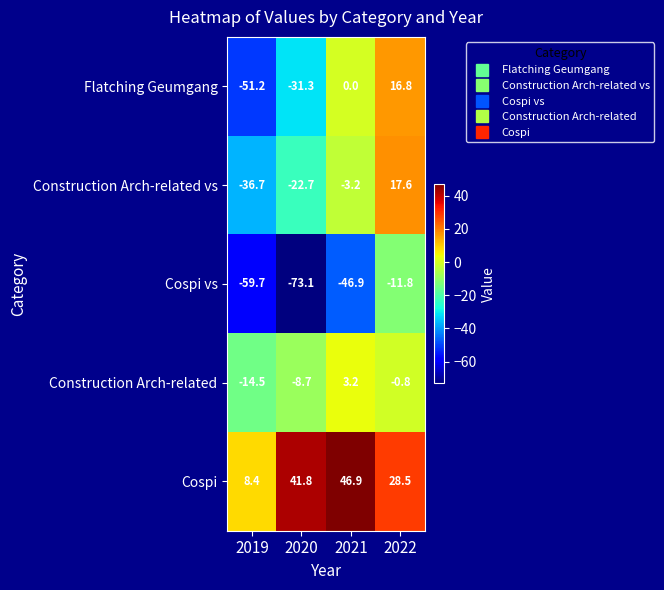

Rank the series by their maximum value, from lowest to highest.

Cospi vs, Construction Arch-related, Flatching Geumgang, Construction Arch-related vs, Cospi